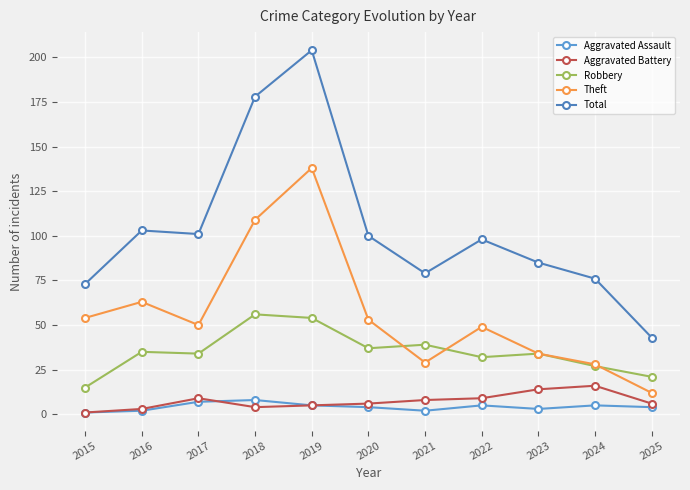

Which series has the largest total across all categories?

Total